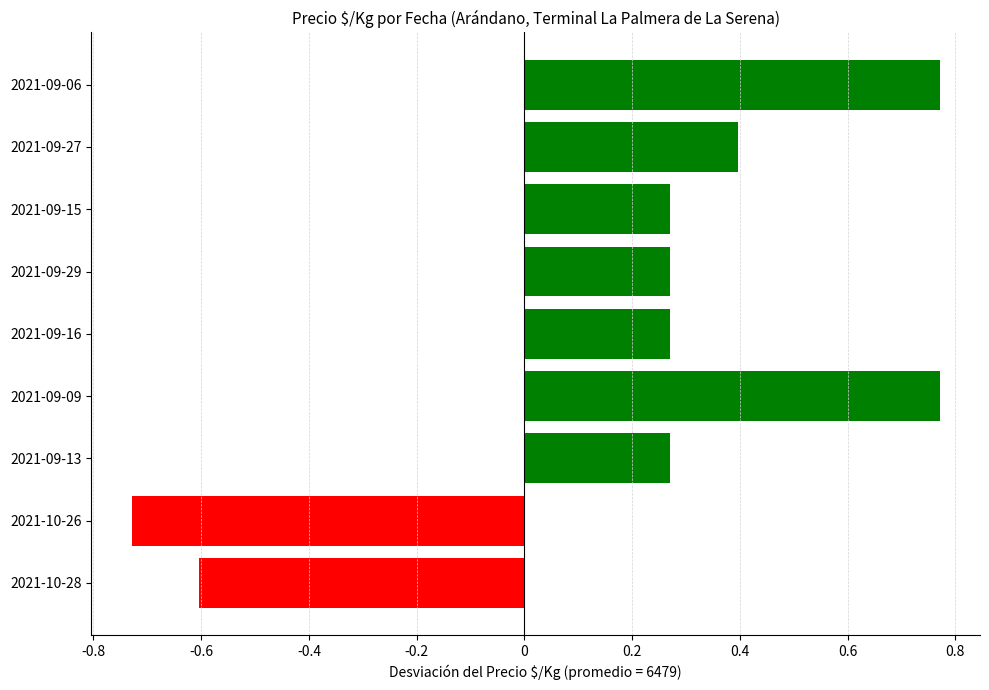

Does the chart contain any negative values?

Yes